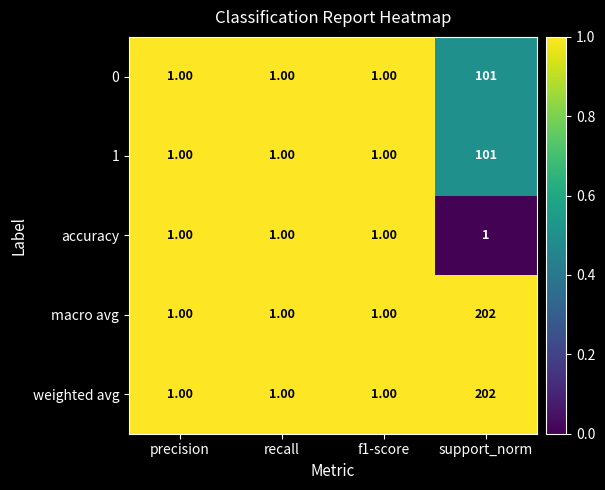

What is the sum of the weighted avg values at support_norm and recall?

203